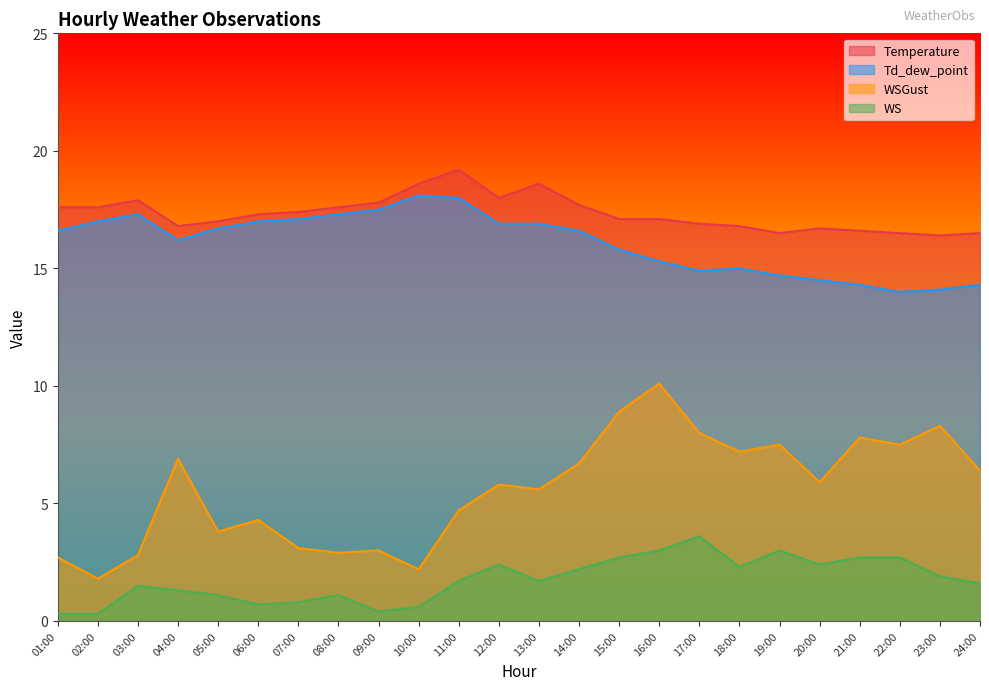

What are all the series names shown in the legend?

Temperature, Td_dew_point, WSGust, WS